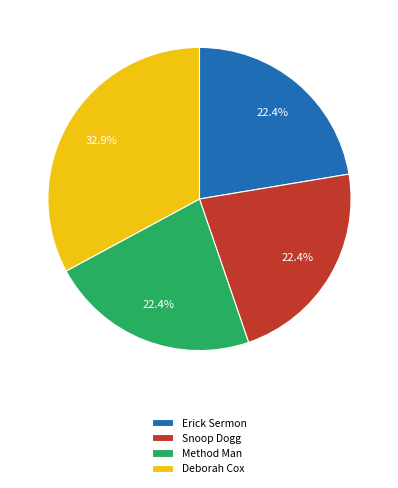

Which category has the biggest portion of the pie?

Deborah Cox